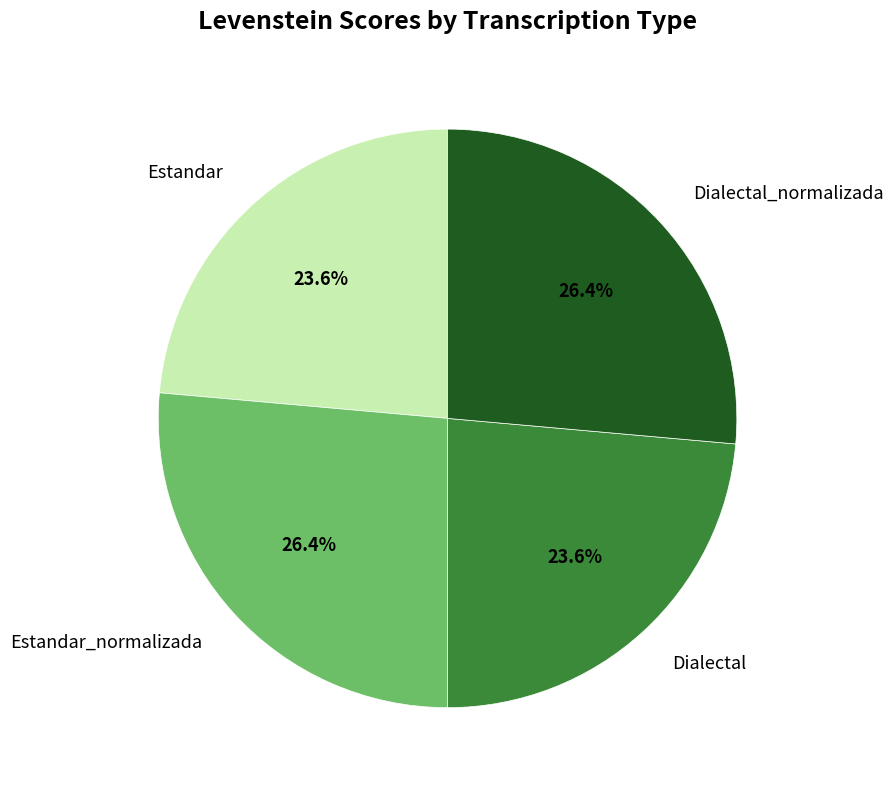

Count the number of slices in the pie.

4